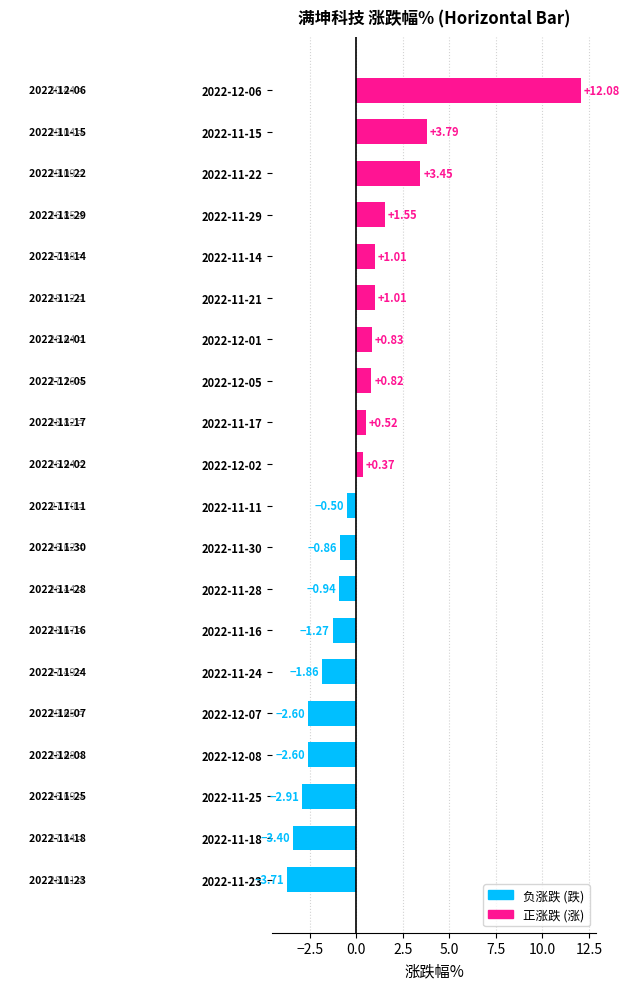

What is the difference between the maximum and second lowest values?

15.5